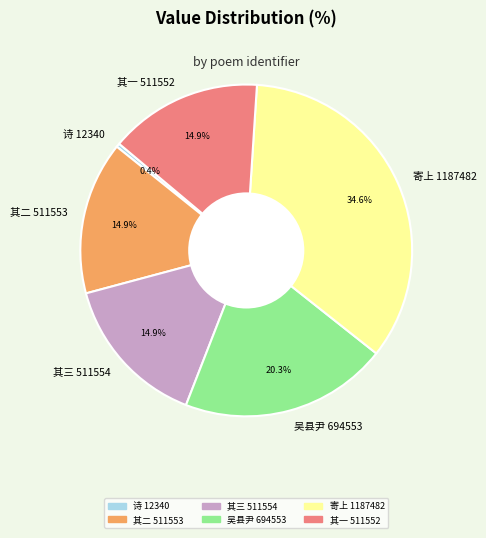

Which category has the smallest portion of the pie?

诗 12340